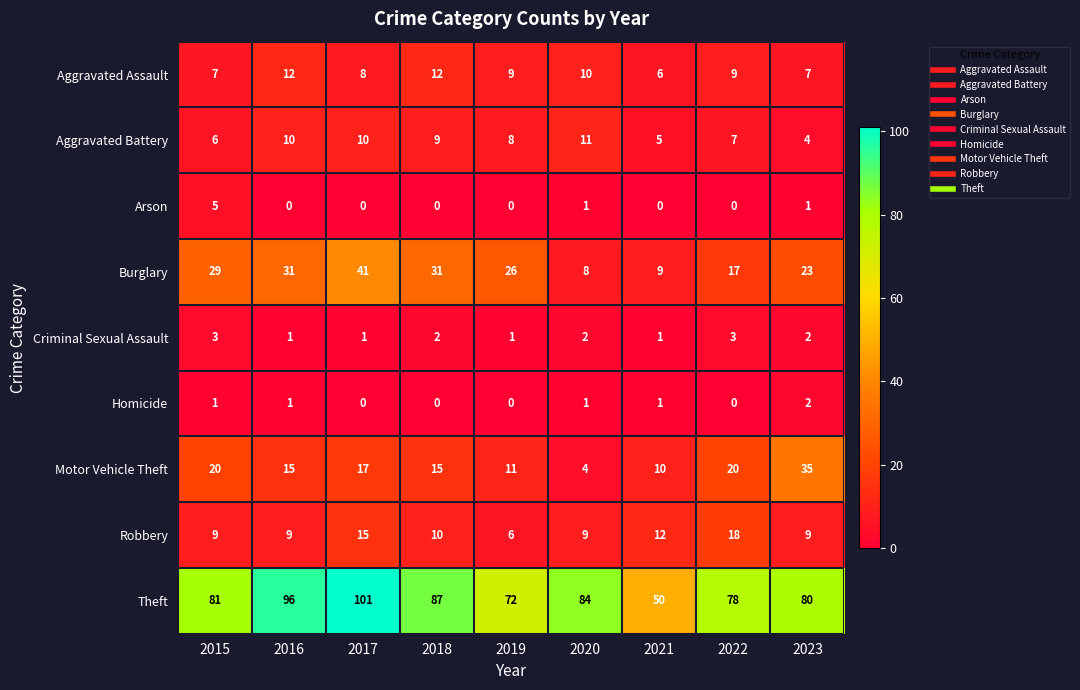

Read the Burglary value at 2021.

9